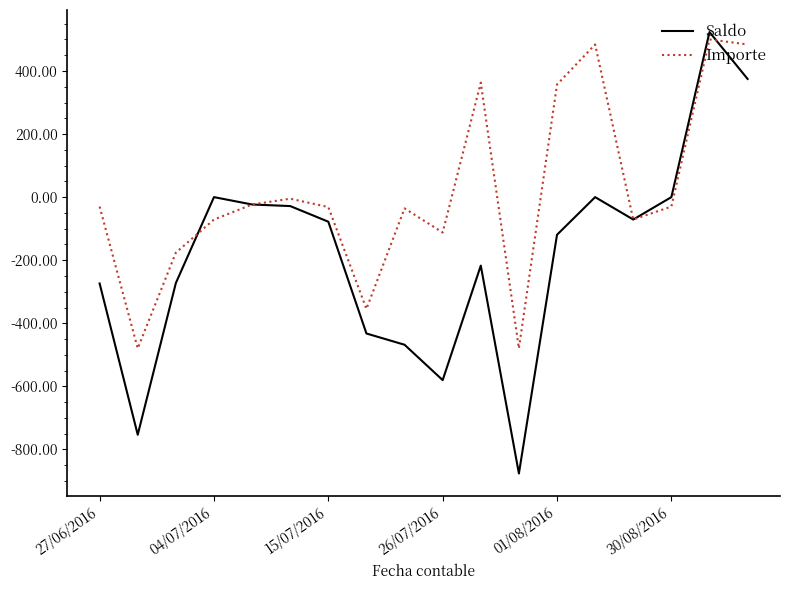

Rank the series by their average value, from highest to lowest.

Importe, Saldo